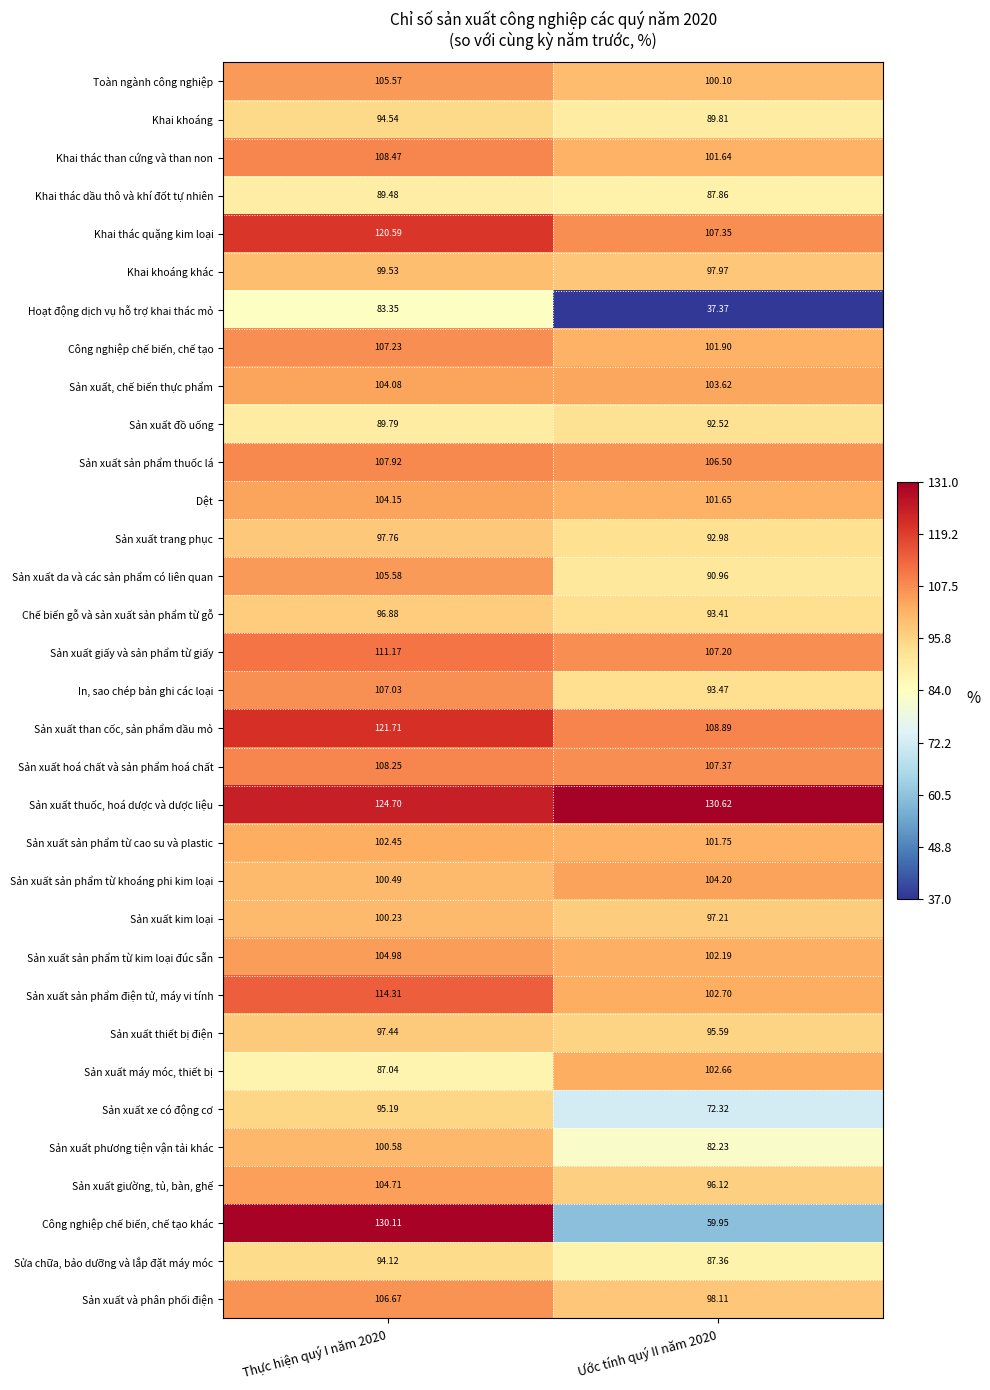

Between Thực hiện quý I năm 2020 and Ước tính quý II năm 2020, which series saw the biggest shift?

Công nghiệp chế biến, chế tạo khác